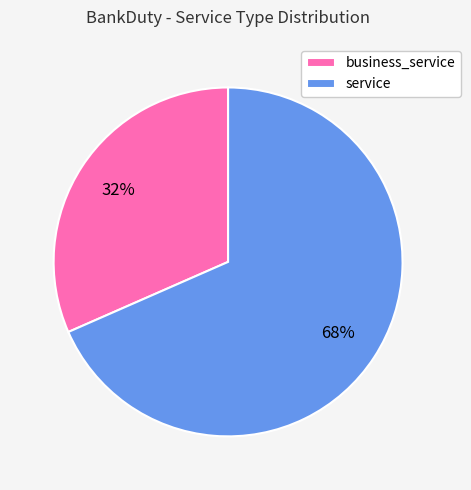

What is the largest slice in the pie chart?

service